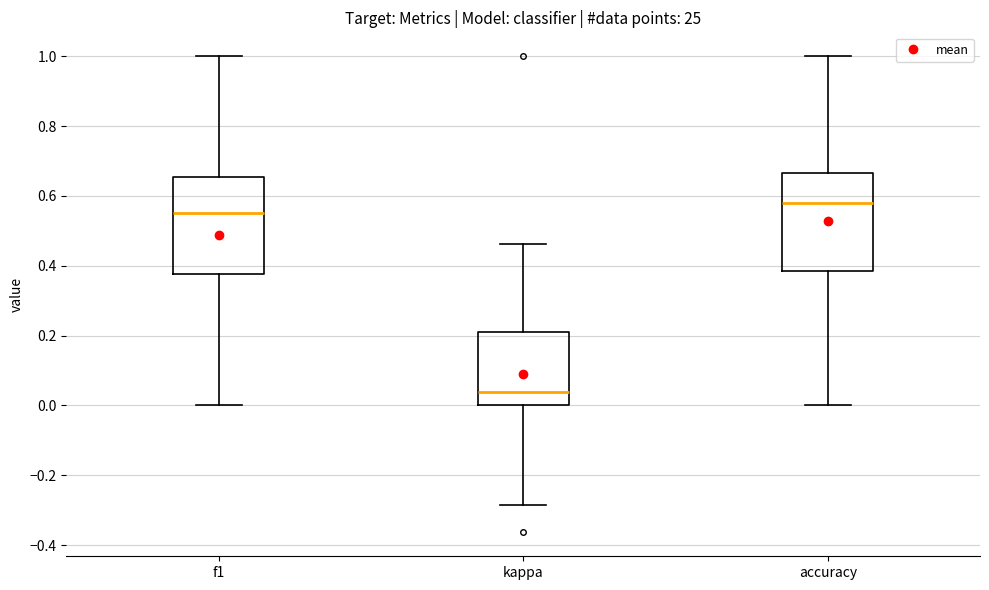

Reading left to right, transcribe this box plot: for each box, give where its median line is, the range the box spans, and where its two whiskers end, as read against the y-axis. The values are not printed on the chart, so give them approximately, as read against the axis.

f1: median 0.56, box 0.38 to 0.66, whiskers 0.00 to 1.00
kappa: median 0.04, box 0.00 to 0.22, whiskers -0.28 to 0.46
accuracy: median 0.58, box 0.38 to 0.66, whiskers 0.00 to 1.00